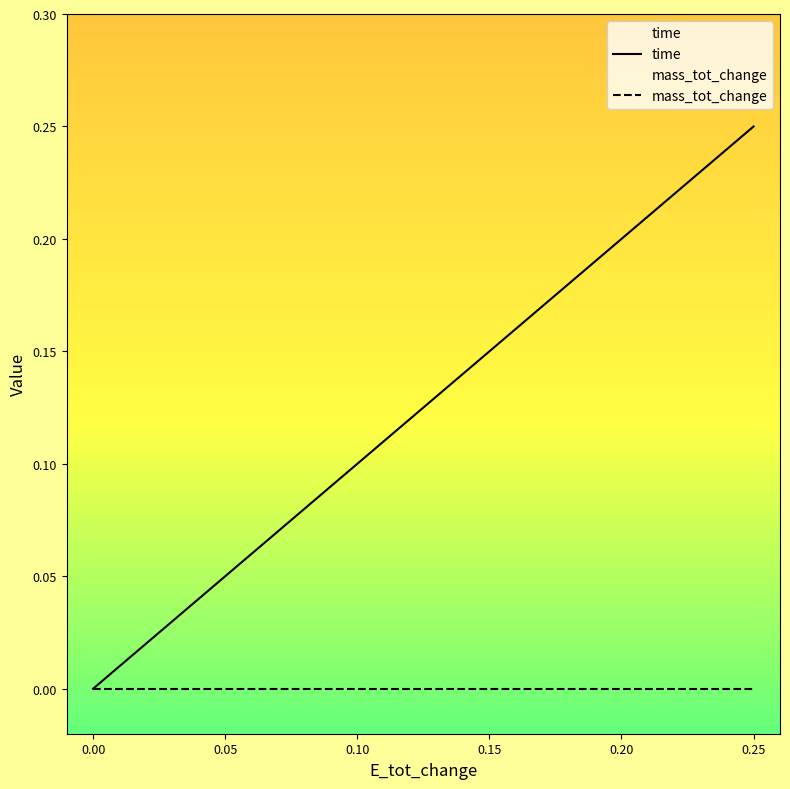

Which series changed the most between 0.10 and 0.25?

time